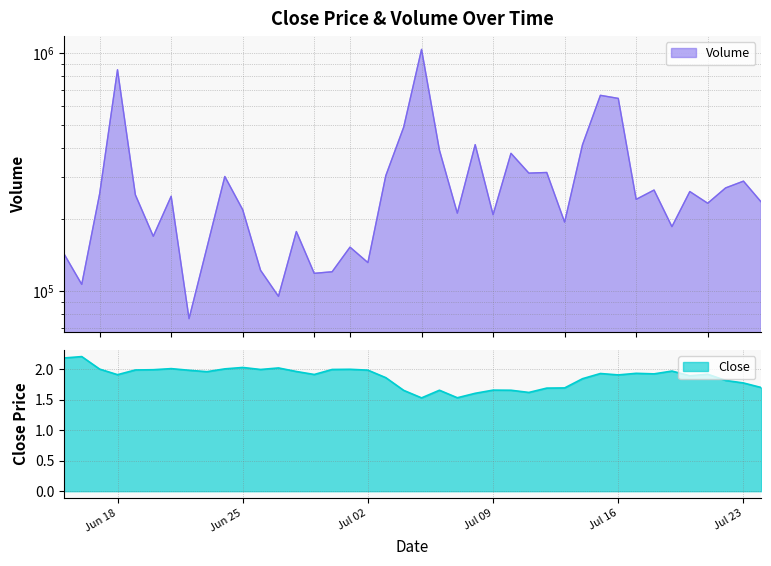

Where is Close nearest to the value 1?

2024-07-05